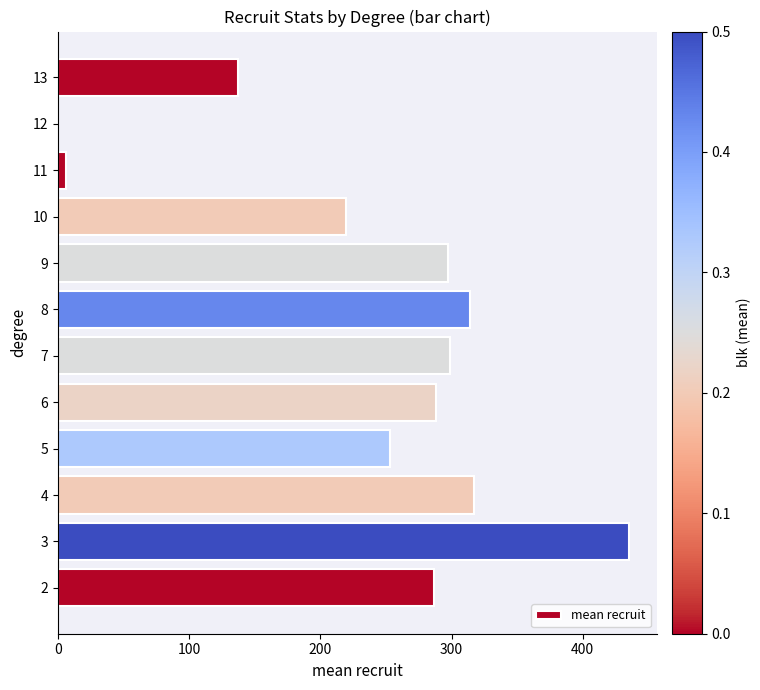

What is the ratio of the value at 8 to the value at 6?

1.1